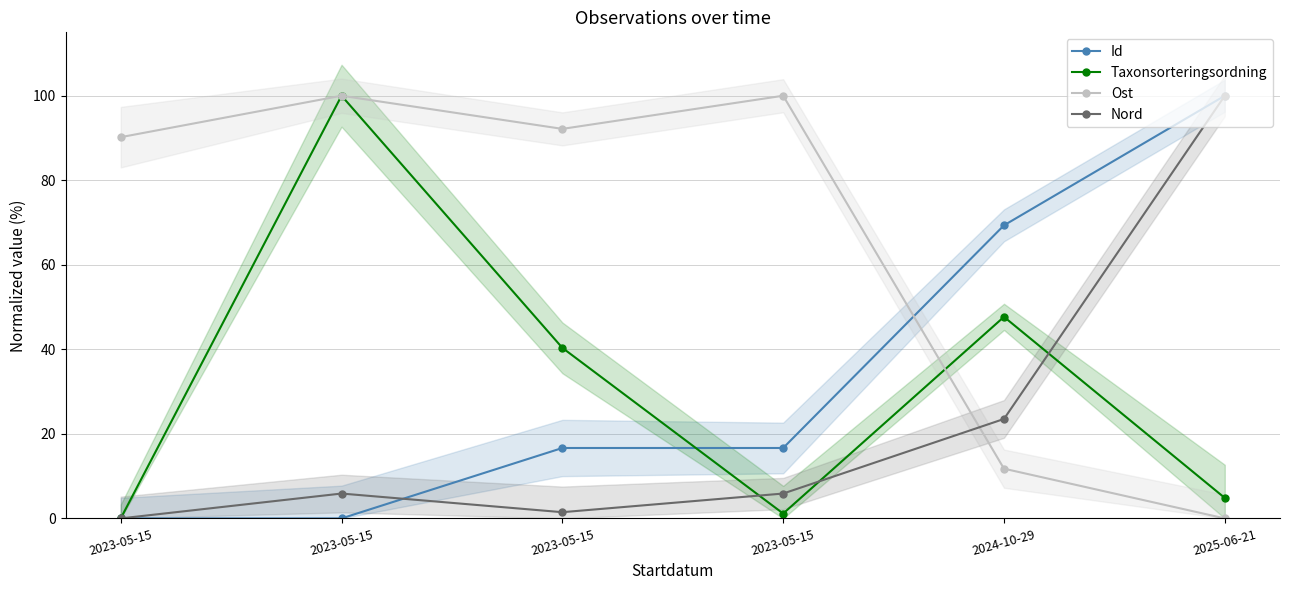

What is the sum of the Nord values at 2023-05-15 and 2023-05-15?

5.9